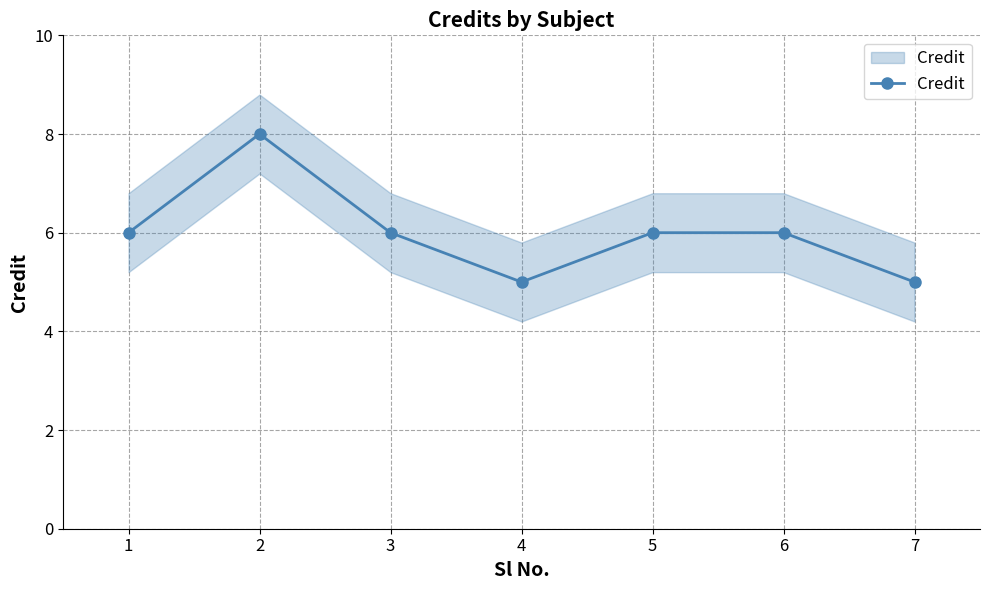

At which label is the value closest to 6?

1